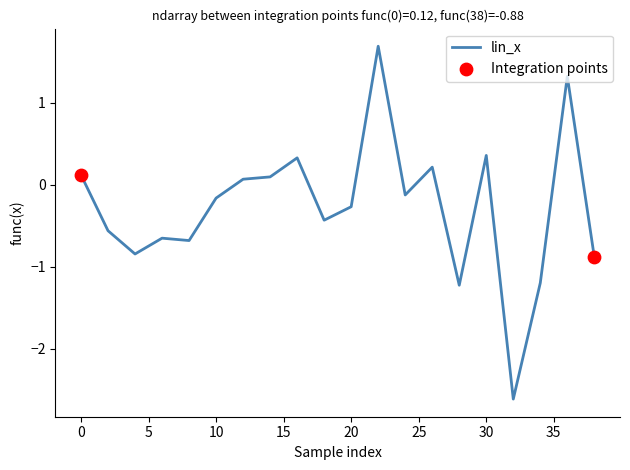

What is the minimum value shown in the chart?

-2.6